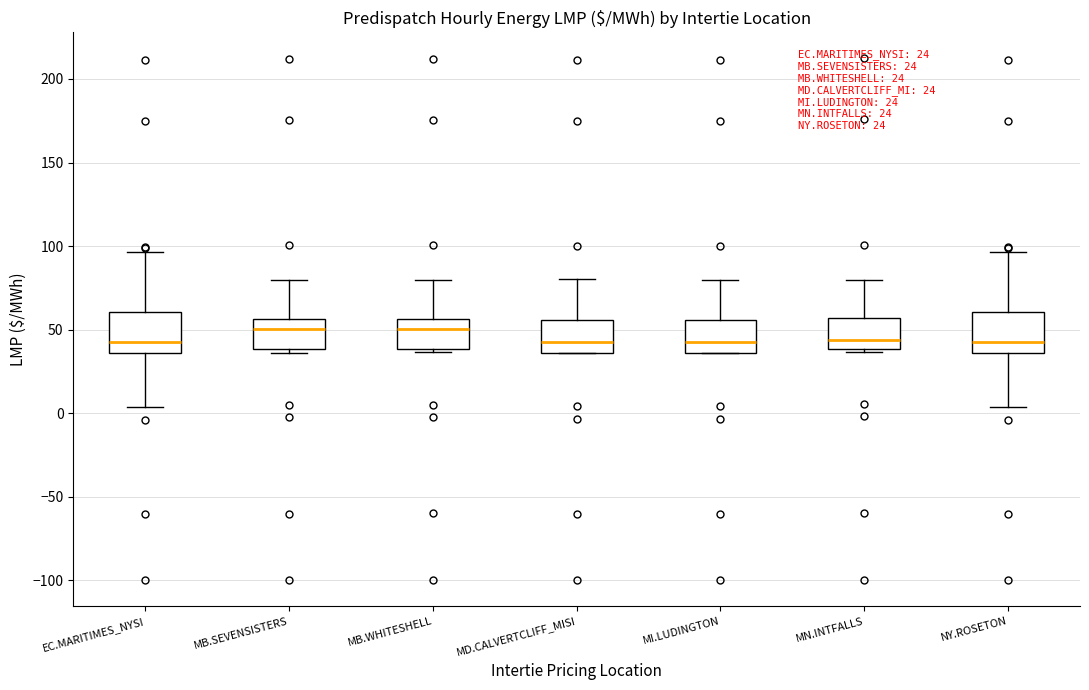

Reading left to right, read every box against the y-axis: the position of its median line, the range the box covers, and the ends of its whiskers. The values are not printed on the chart, so give them approximately, as read against the axis.

EC.MARITIMES_NYSI: median 40, box 35 to 60, whiskers 5 to 95
MB.SEVENSISTERS: median 50, box 40 to 55, whiskers 35 to 80
MB.WHITESHELL: median 50, box 40 to 55, whiskers 35 to 80
MD.CALVERTCLIFF_MISI: median 45, box 35 to 55, whiskers 35 to 80
MI.LUDINGTON: median 45, box 35 to 55, whiskers 35 to 80
MN.INTFALLS: median 45, box 40 to 55, whiskers 35 to 80
NY.ROSETON: median 40, box 35 to 60, whiskers 5 to 95